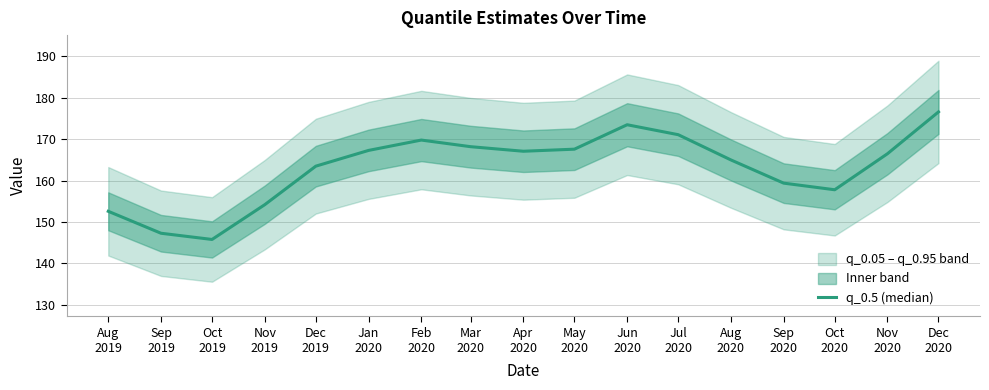

What is the sum of all values?

2773.3